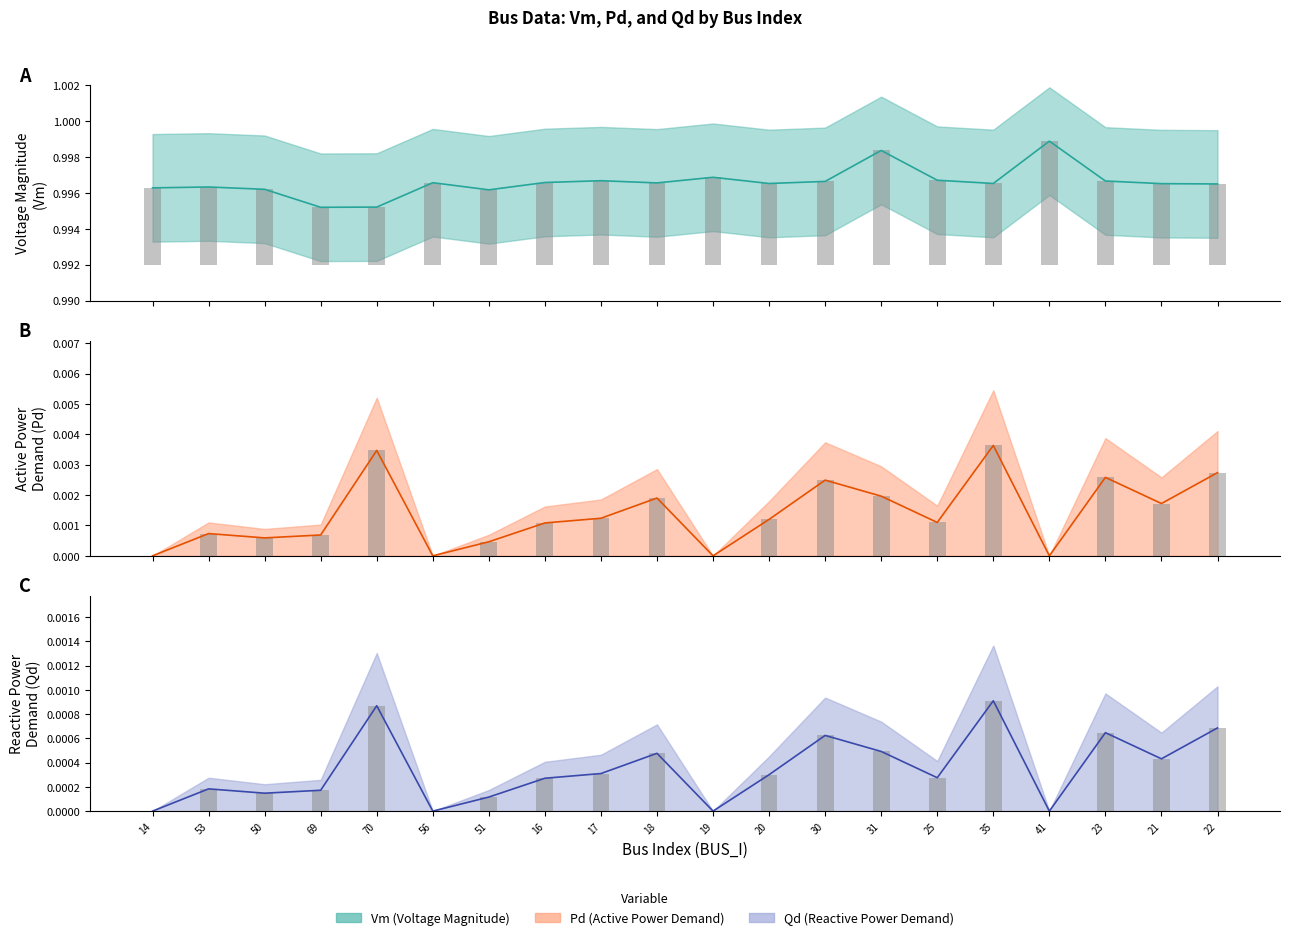

What is the average value of the Vm series?

1.0